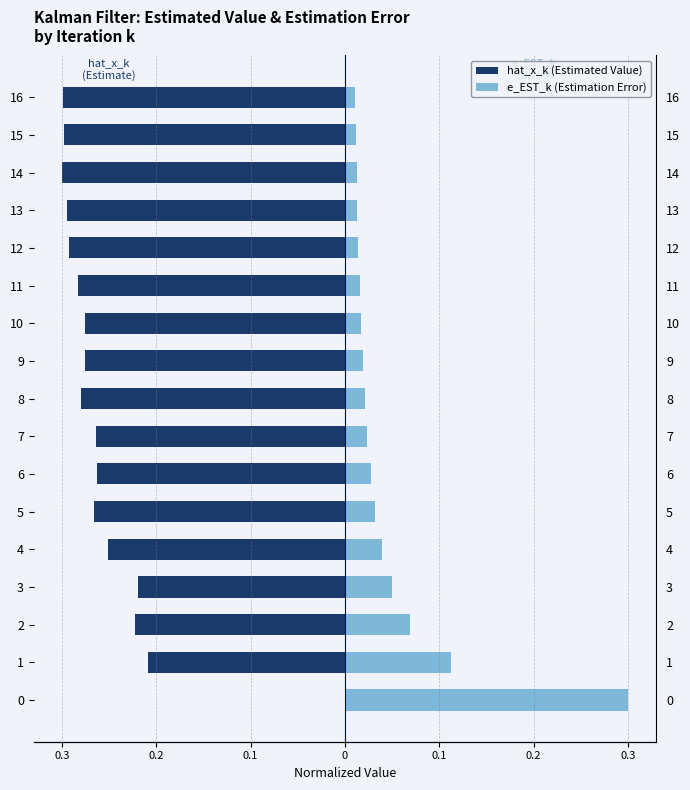

What is the smallest value displayed?

-0.3